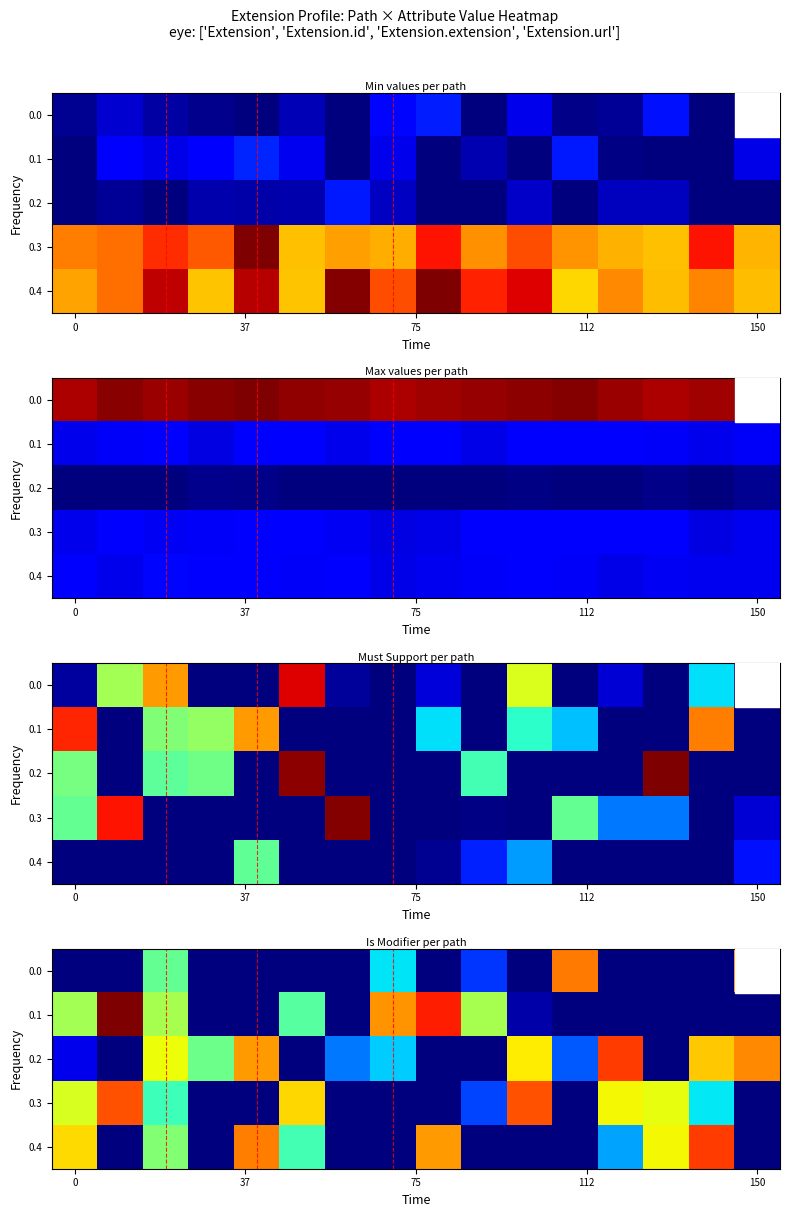

Which has a higher value, 7 or 12?

7